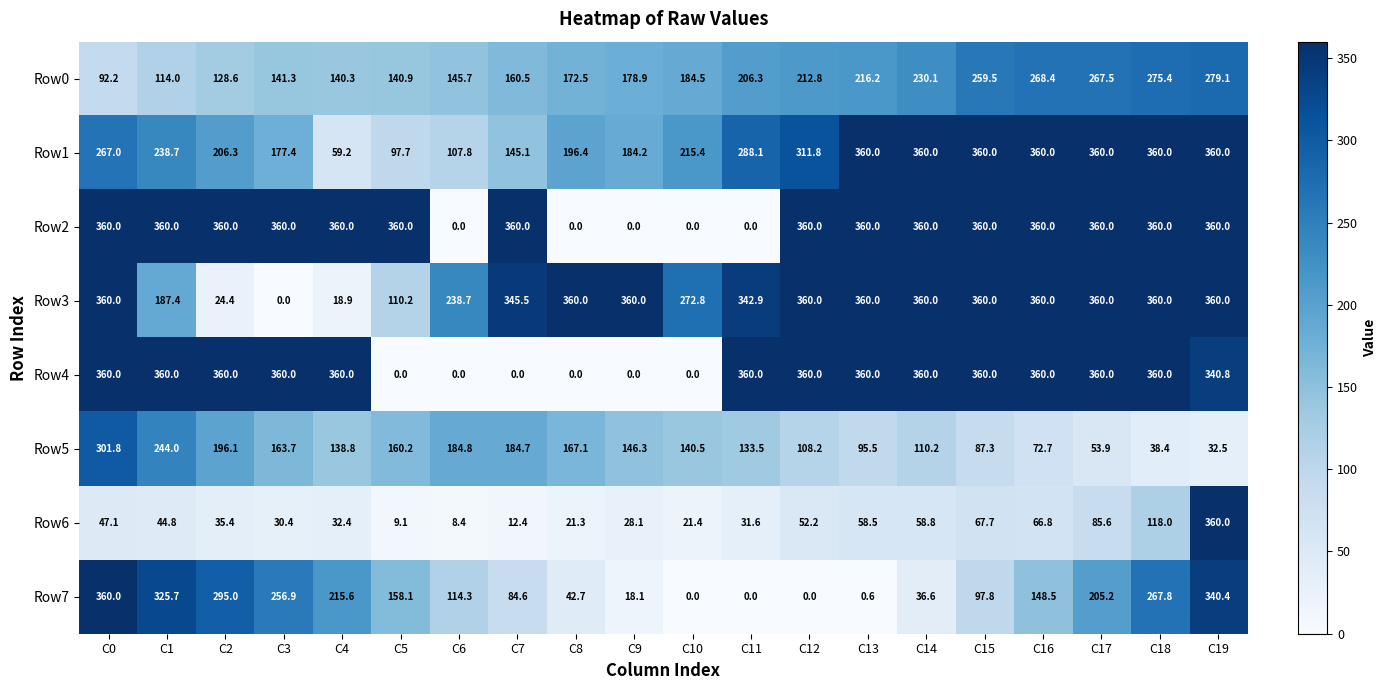

What is the total value across all series at C9?

915.6